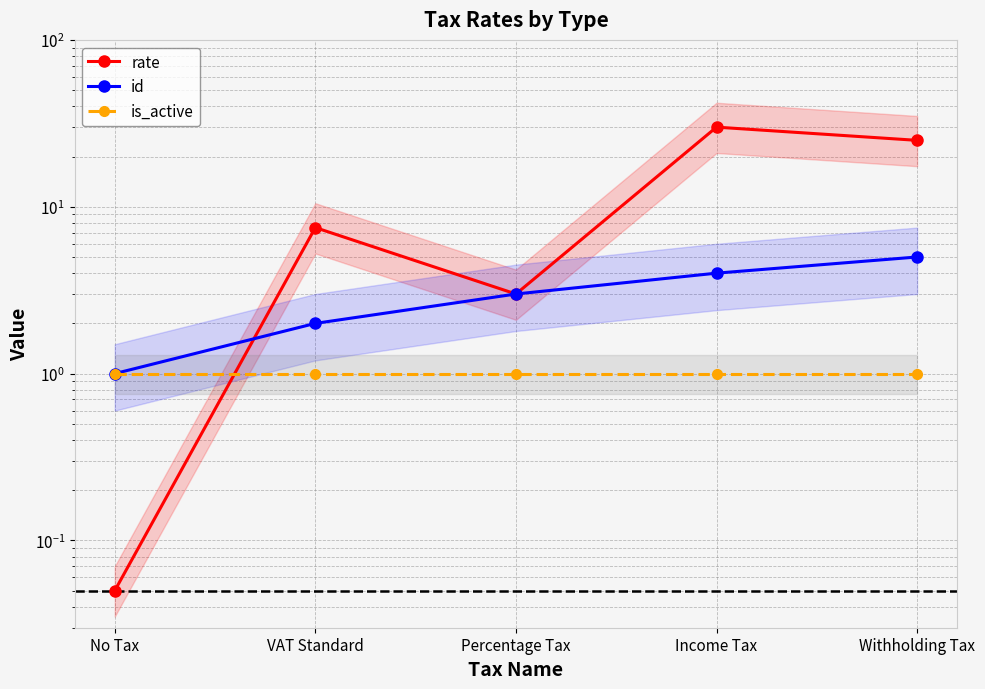

Is the value of is_active at Withholding Tax greater than the value of id at No Tax?

No